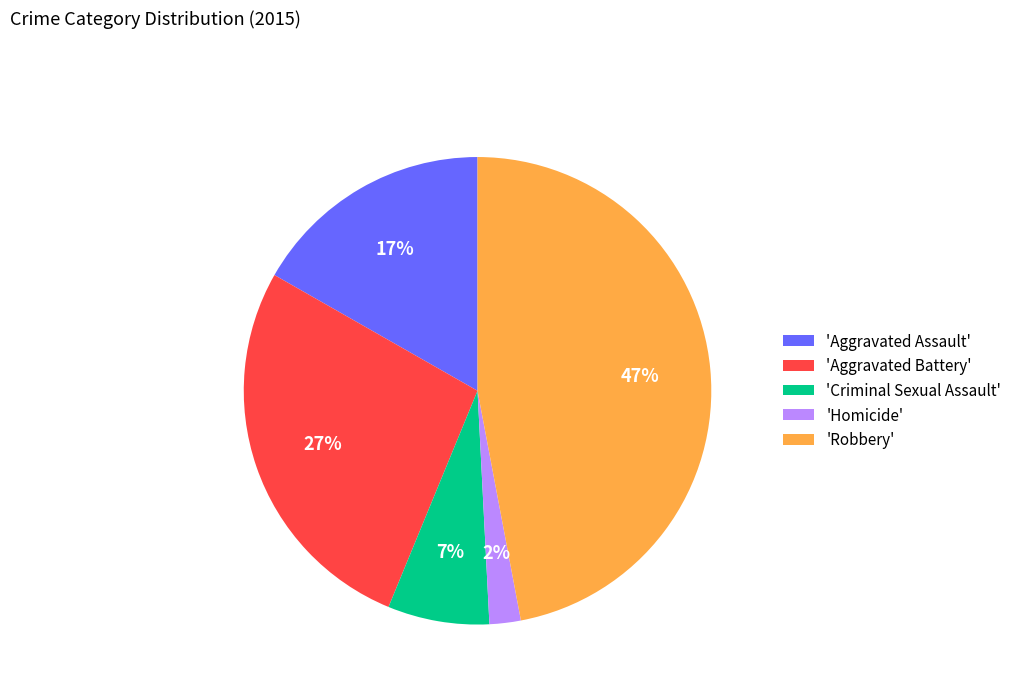

Which has a higher value, 'Criminal Sexual Assault' or 'Aggravated Battery'?

'Aggravated Battery'